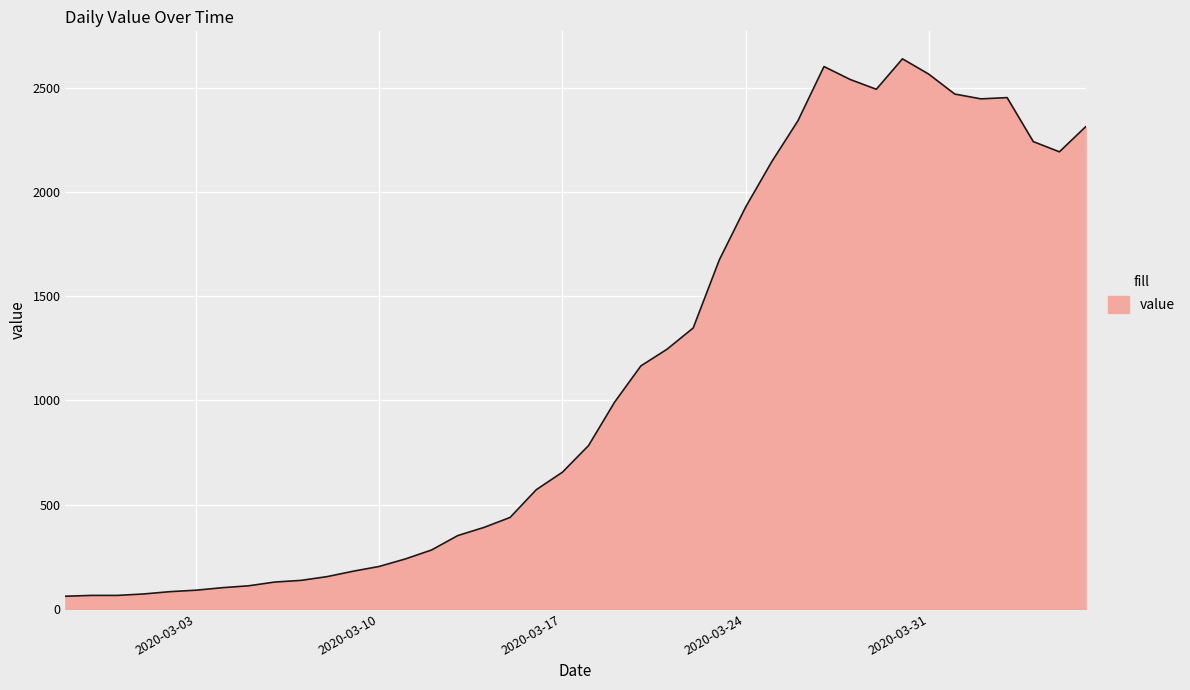

What is the smallest value displayed?

61